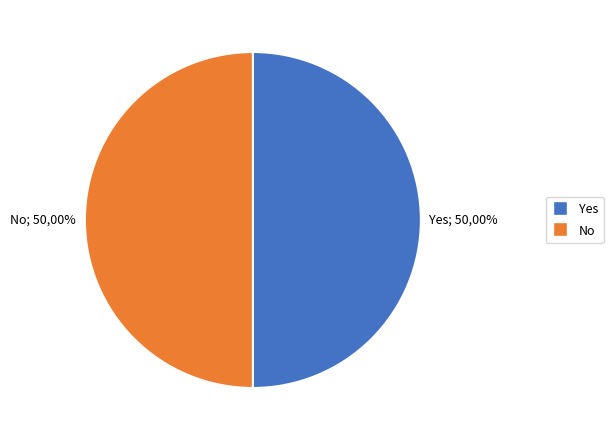

Is Jii-chan the majority of the pie?

No